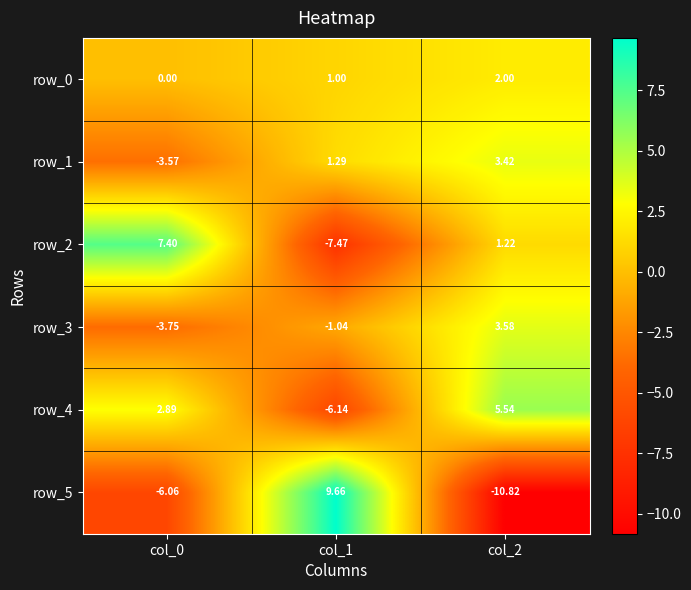

What is the maximum value for row_2?

7.4